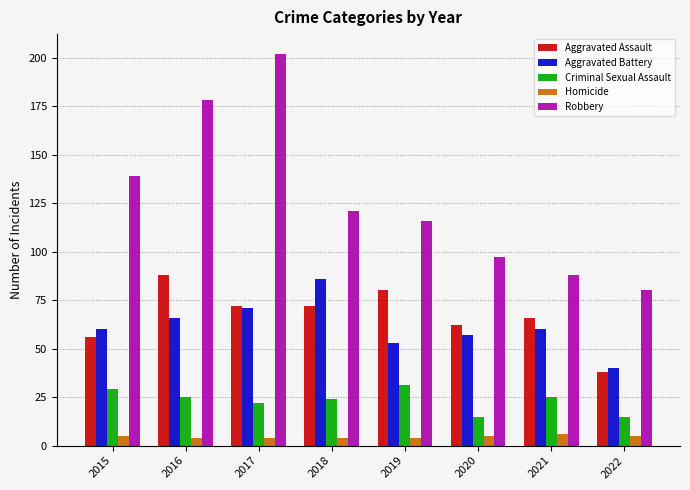

Which series changed the most between 2015 and 2022?

Robbery